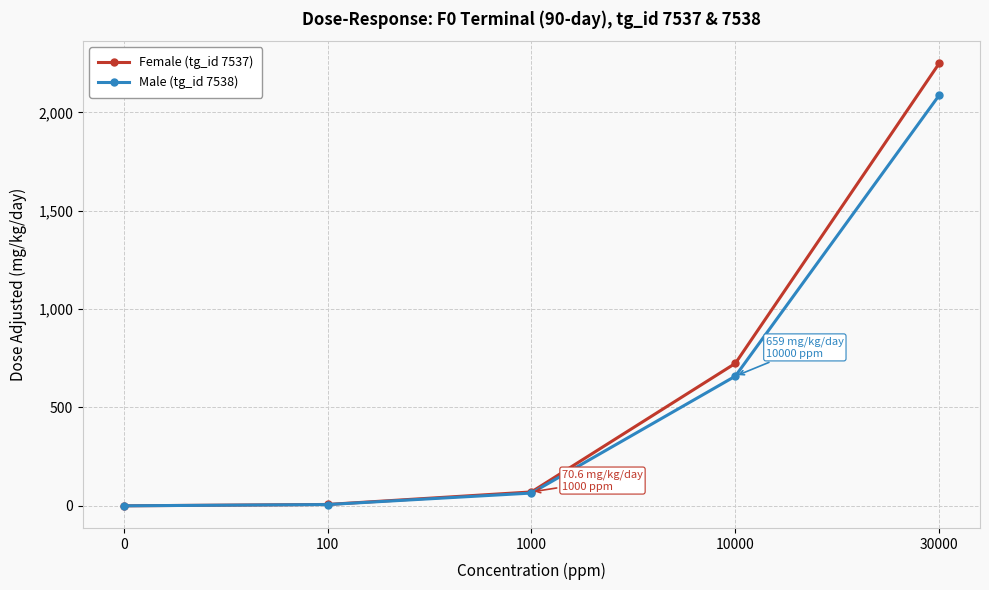

At how many categories does at least one series exceed 494?

2